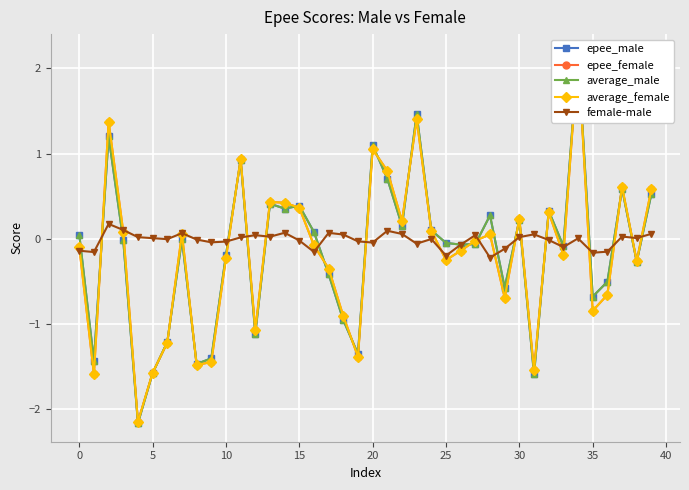

True or false: average_female has more than 2 interior local peaks.

True